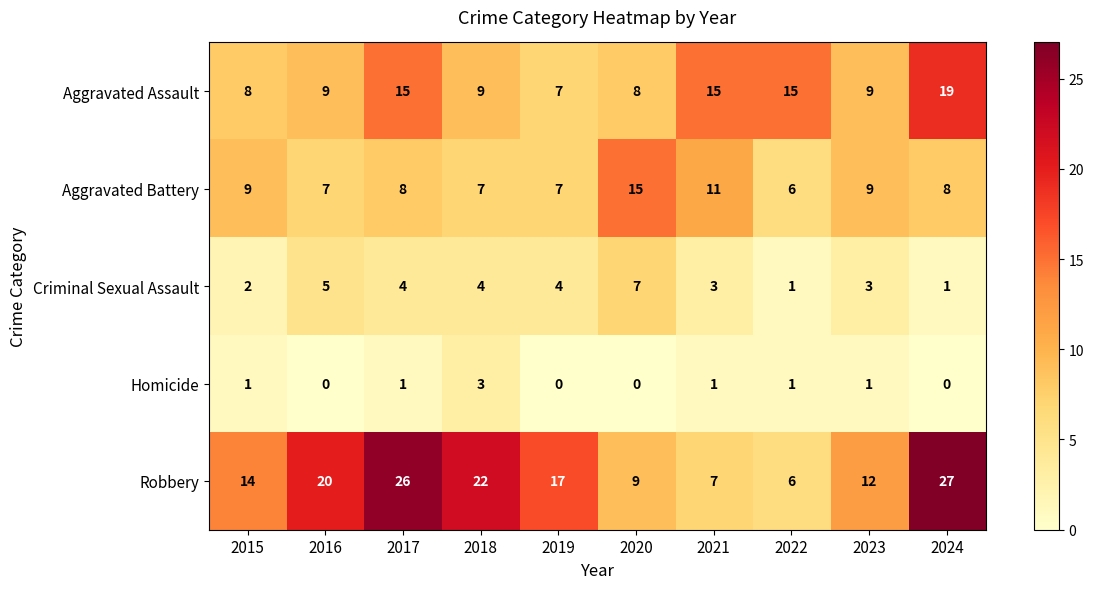

Which category has the highest value across all series?

2024